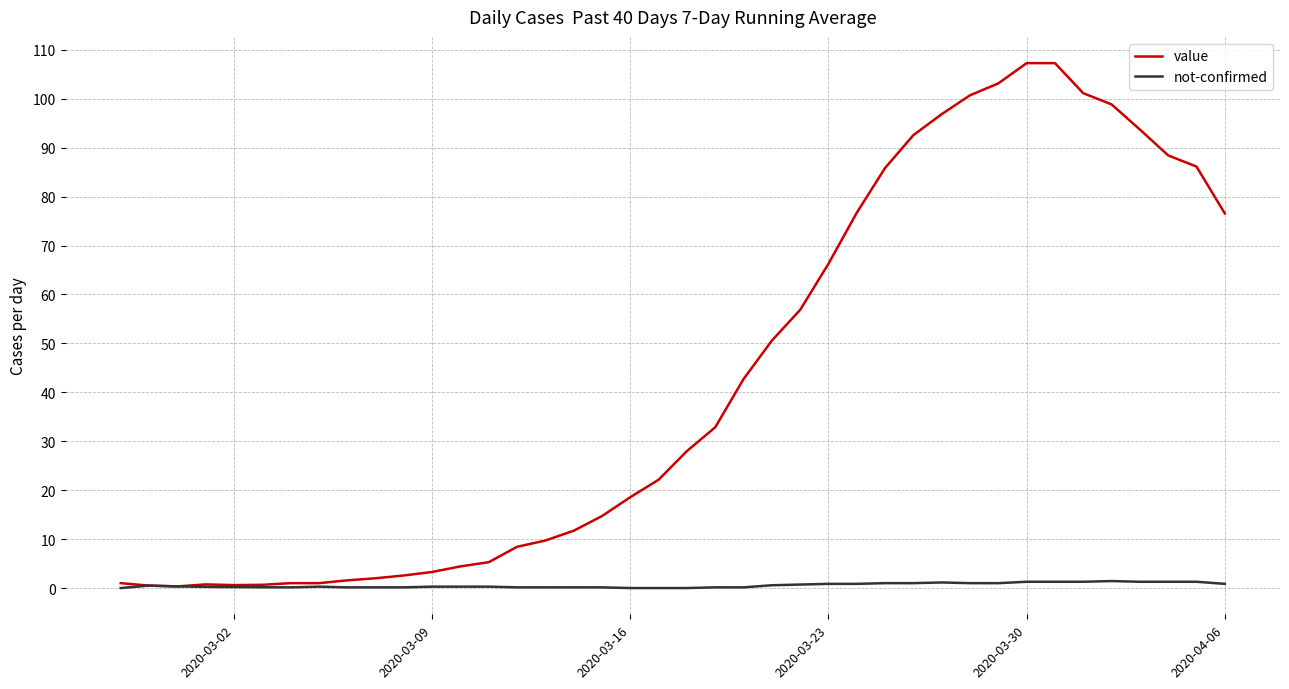

List the series in order of their peak value, lowest first.

not-confirmed, value